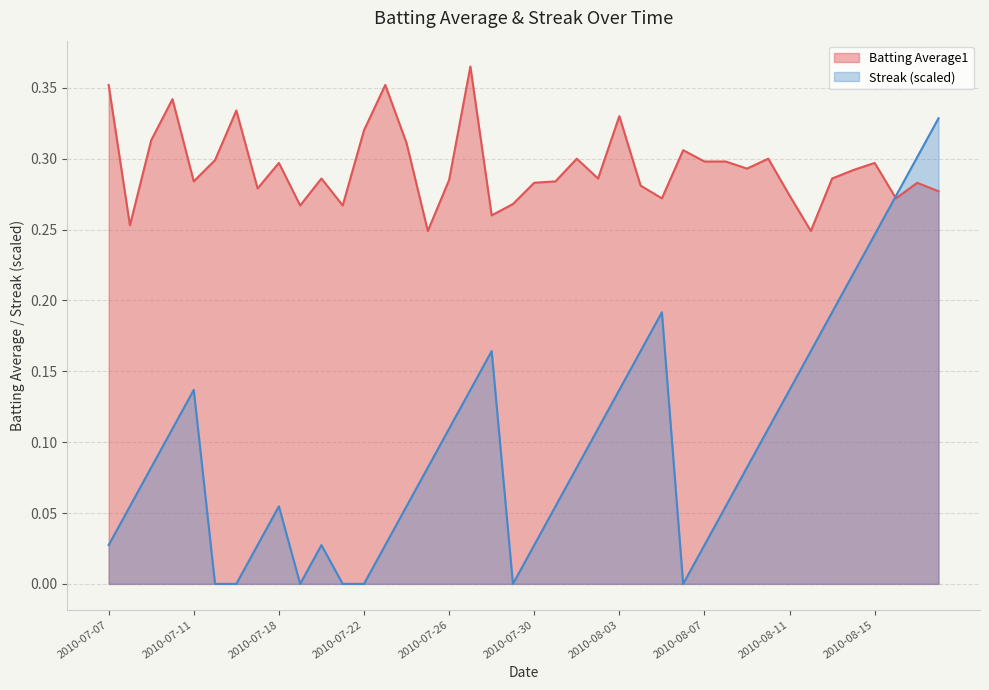

Reading right to left, list all the values displayed in this chart.

Batting Average1: 2010-08-18=0.3	2010-08-17=0.3	2010-08-16=0.3	2010-08-15=0.3	2010-08-14=0.3	2010-08-13=0.3	2010-08-12=0.2	2010-08-11=0.3	2010-08-10=0.3	2010-08-09=0.3	2010-08-08=0.3	2010-08-07=0.3	2010-08-06=0.3	2010-08-05=0.3	2010-08-04=0.3	2010-08-03=0.3	2010-08-02=0.3	2010-08-01=0.3	2010-07-31=0.3	2010-07-30=0.3	2010-07-29=0.3	2010-07-28=0.3	2010-07-27=0.4	2010-07-26=0.3	2010-07-25=0.2	2010-07-24=0.3	2010-07-23=0.4	2010-07-22=0.3	2010-07-21=0.3	2010-07-20=0.3	2010-07-19=0.3	2010-07-18=0.3	2010-07-17=0.3	2010-07-16=0.3	2010-07-15=0.3	2010-07-11=0.3	2010-07-10=0.3	2010-07-09=0.3	2010-07-08=0.3	2010-07-07=0.4
Streak: 2010-08-18=0.3	2010-08-17=0.3	2010-08-16=0.3	2010-08-15=0.2	2010-08-14=0.2	2010-08-13=0.2	2010-08-12=0.2	2010-08-11=0.1	2010-08-10=0.1	2010-08-09=0.1	2010-08-08=0.1	2010-08-07=0.0	2010-08-06=0.0	2010-08-05=0.2	2010-08-04=0.2	2010-08-03=0.1	2010-08-02=0.1	2010-08-01=0.1	2010-07-31=0.1	2010-07-30=0.0	2010-07-29=0.0	2010-07-28=0.2	2010-07-27=0.1	2010-07-26=0.1	2010-07-25=0.1	2010-07-24=0.1	2010-07-23=0.0	2010-07-22=0.0	2010-07-21=0.0	2010-07-20=0.0	2010-07-19=0.0	2010-07-18=0.1	2010-07-17=0.0	2010-07-16=0.0	2010-07-15=0.0	2010-07-11=0.1	2010-07-10=0.1	2010-07-09=0.1	2010-07-08=0.1	2010-07-07=0.0